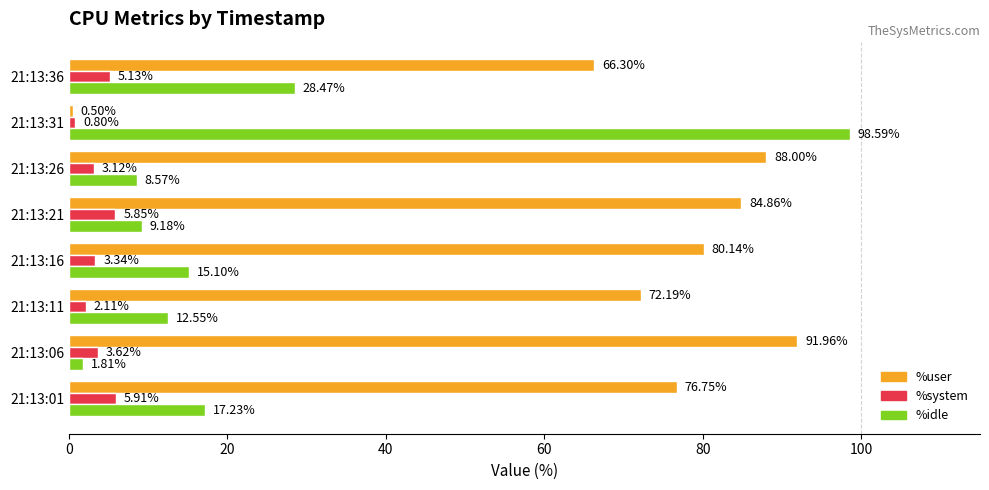

What is the spread (max minus min) of values at 21:13:31?

98.1